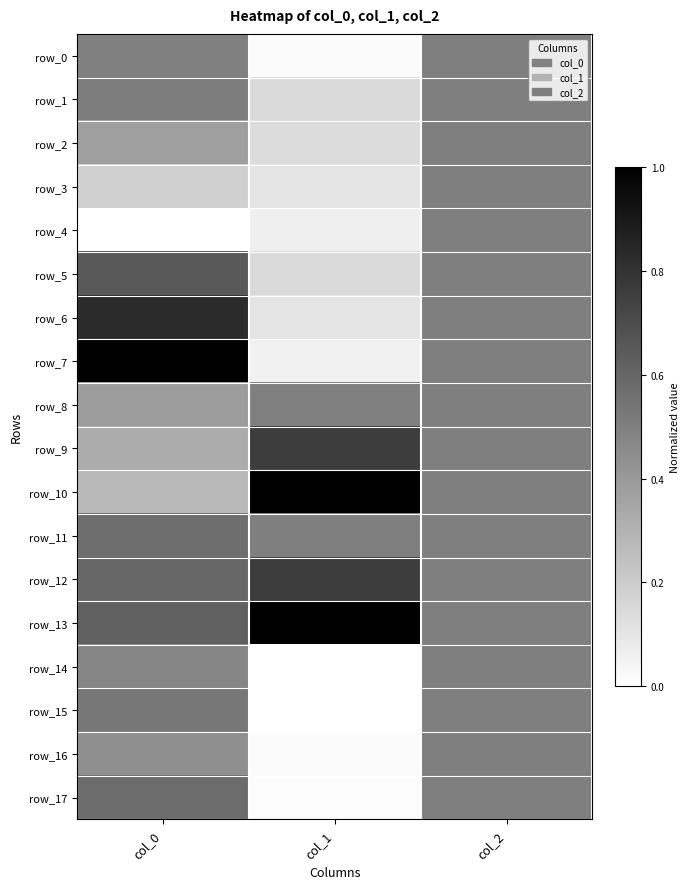

How many distinct data groups are displayed?

18